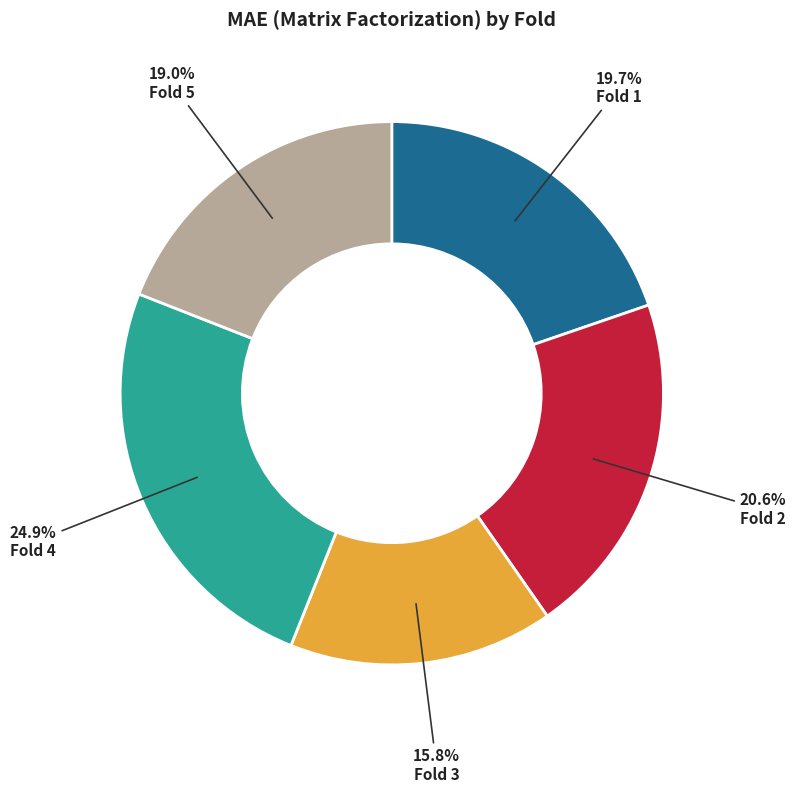

Which has a higher value, Fold 5 or Fold 3?

Fold 5